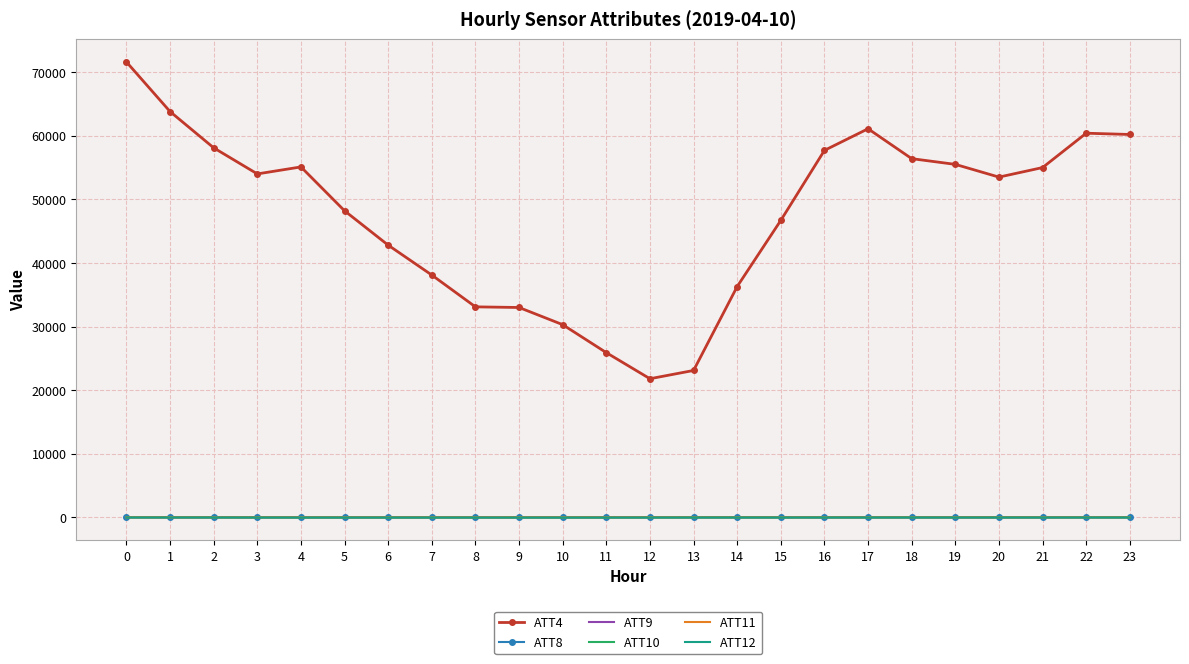

What is the spread (max minus min) of values at 9?

33023.3